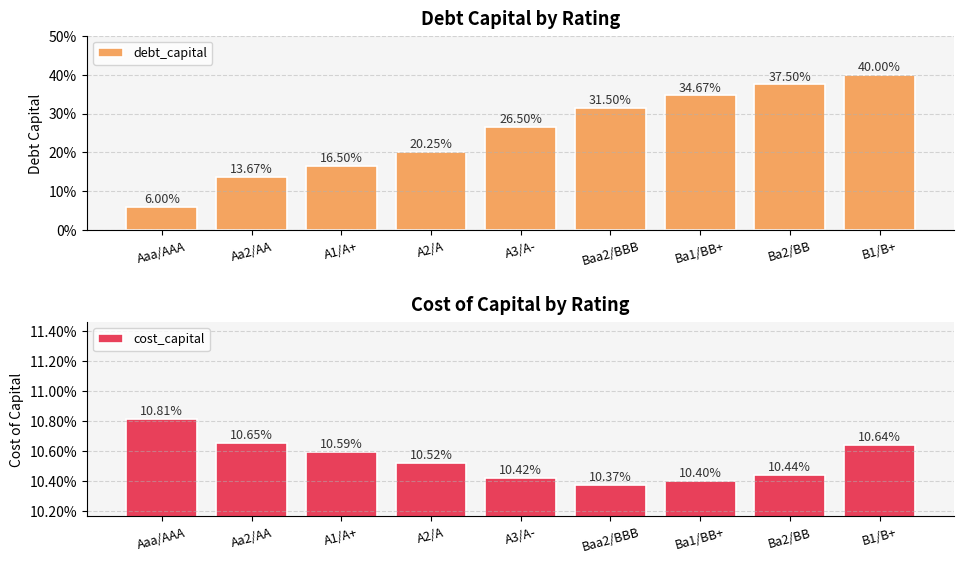

What is the minimum value for cost_capital?

0.1